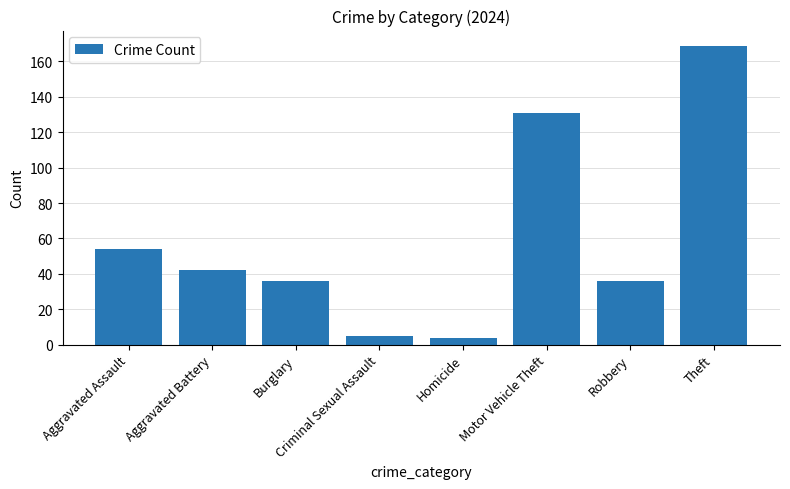

Reading right to left, extract all data points from this chart.

169	36	131	4	5	36	42	54